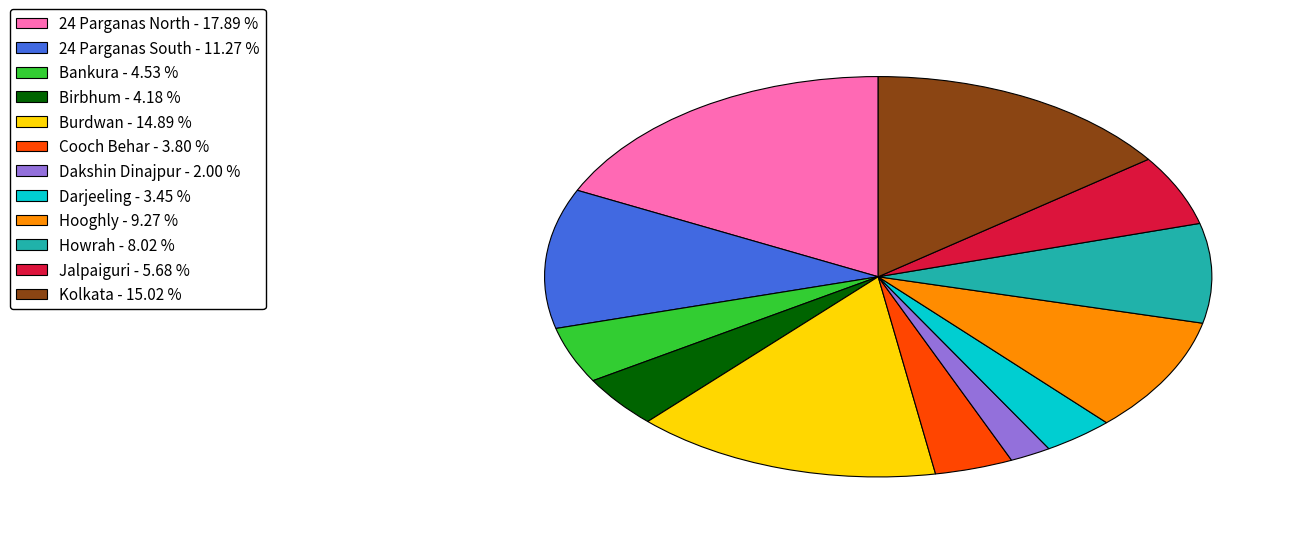

Which category has the biggest portion of the pie?

24 Parganas North